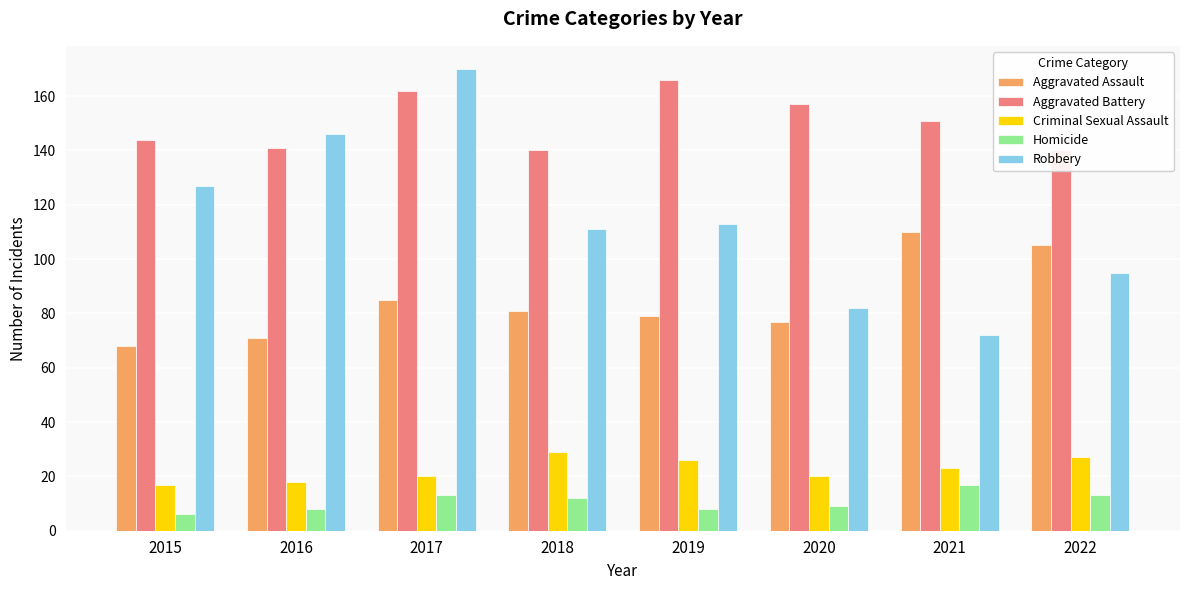

How many data points in Homicide are above 12?

3